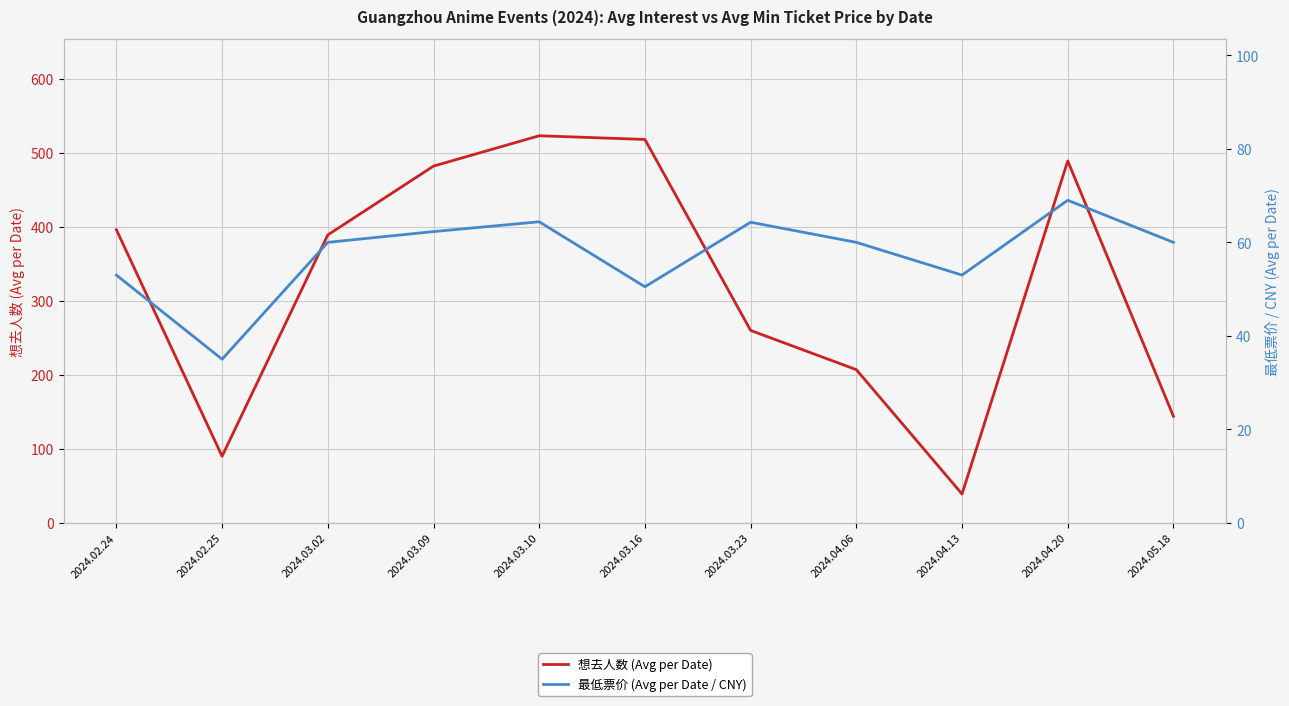

What is the total value across all series at 2024.03.02?

449.0